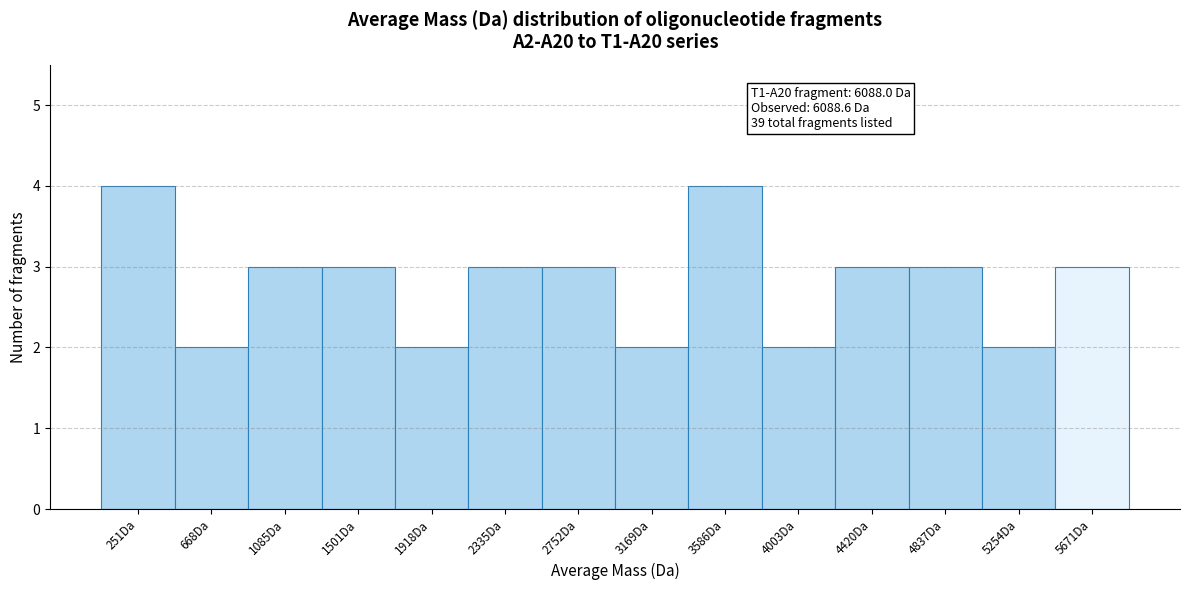

Reading right to left, extract all data points from this chart.

3	2	3	3	2	4	2	3	3	2	3	3	2	4